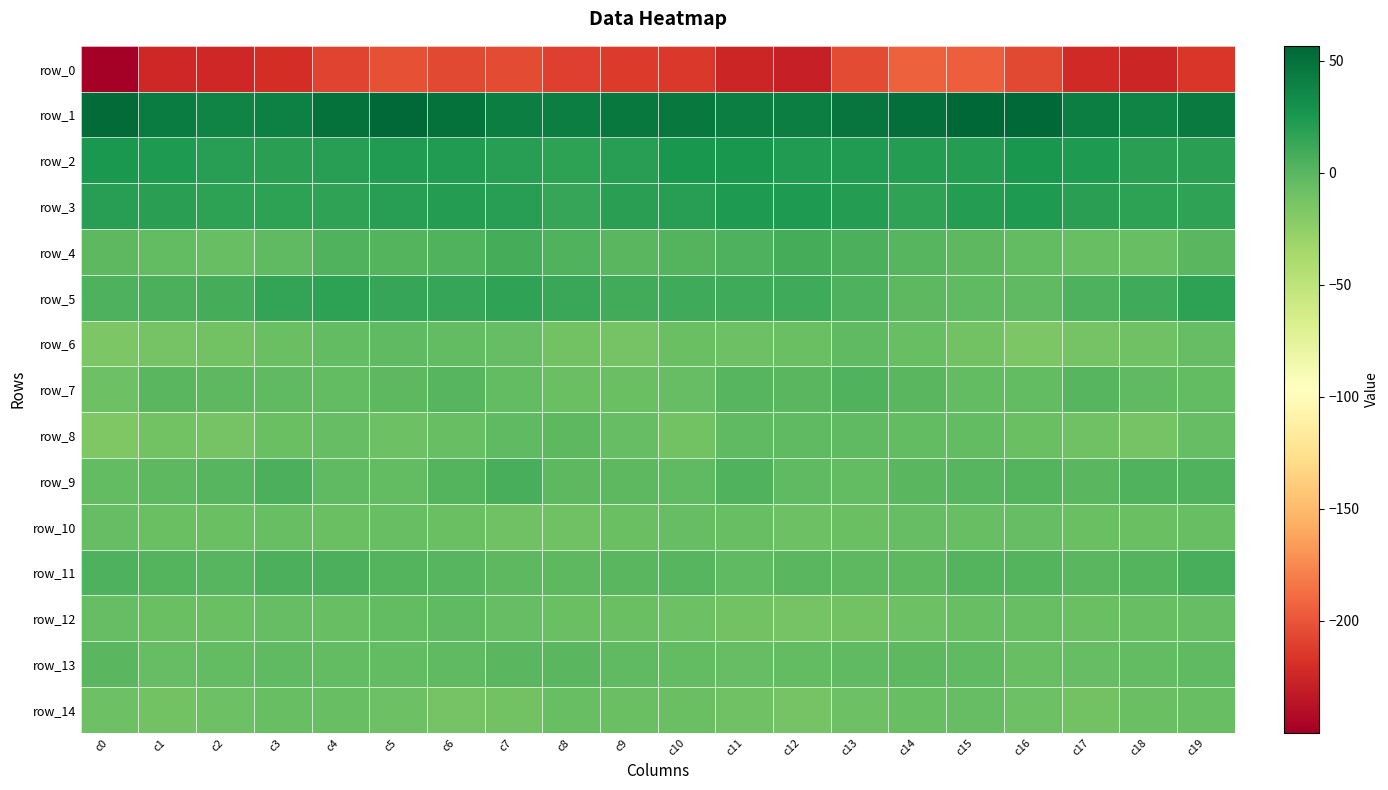

Reading left to right, extract all data points from this chart.

row_0: c0=-250.0	c1=-224.6	c2=-224.8	c3=-221.0	c4=-208.1	c5=-203.3	c6=-206.0	c7=-205.6	c8=-210.5	c9=-213.5	c10=-214.2	c11=-225.9	c12=-228.7	c13=-205.2	c14=-193.7	c15=-195.6	c16=-206.4	c17=-223.1	c18=-224.9	c19=-216.0
row_1: c0=53.1	c1=43.2	c2=38.2	c3=40.8	c4=49.8	c5=54.9	c6=49.8	c7=42.1	c8=41.5	c9=45.6	c10=45.2	c11=41.3	c12=42.1	c13=48.1	c14=51.6	c15=56.6	c16=55.3	c17=41.5	c18=37.9	c19=44.4
row_2: c0=25.0	c1=23.9	c2=19.5	c3=18.3	c4=20.1	c5=22.9	c6=22.2	c7=20.2	c8=17.3	c9=20.0	c10=26.0	c11=25.6	c12=22.7	c13=22.2	c14=21.0	c15=21.0	c16=25.4	c17=23.5	c18=18.6	c19=18.4
row_3: c0=19.7	c1=18.5	c2=17.9	c3=17.8	c4=16.3	c5=20.0	c6=21.6	c7=19.7	c8=13.9	c9=19.3	c10=20.6	c11=23.5	c12=23.6	c13=21.6	c14=17.0	c15=21.5	c16=23.4	c17=18.3	c18=18.2	c19=16.4
row_4: c0=-1.6	c1=-4.2	c2=-6.5	c3=-3.2	c4=2.7	c5=2.0	c6=3.7	c7=7.9	c8=2.9	c9=-0.8	c10=2.3	c11=3.9	c12=7.8	c13=6.1	c14=1.0	c15=-2.0	c16=-4.0	c17=-6.2	c18=-6.1	c19=-0.8
row_5: c0=4.2	c1=6.0	c2=7.7	c3=15.7	c4=17.2	c5=13.8	c6=14.0	c7=16.6	c8=12.6	c9=9.4	c10=10.6	c11=11.0	c12=10.0	c13=4.1	c14=-1.8	c15=-2.4	c16=-2.9	c17=4.5	c18=10.3	c19=17.2
row_6: c0=-15.6	c1=-12.0	c2=-11.0	c3=-6.9	c4=-4.1	c5=-3.2	c6=-4.2	c7=-5.0	c8=-10.8	c9=-12.3	c10=-7.8	c11=-8.7	c12=-7.3	c13=-2.4	c14=-6.0	c15=-11.1	c16=-15.4	c17=-11.9	c18=-10.3	c19=-5.6
row_7: c0=-8.1	c1=0.2	c2=-1.2	c3=-2.8	c4=-3.7	c5=-1.6	c6=1.0	c7=-4.0	c8=-7.0	c9=-7.7	c10=-4.7	c11=0.9	c12=0.0	c13=3.8	c14=-0.4	c15=-3.8	c16=-4.3	c17=1.1	c18=-2.7	c19=-3.5
row_8: c0=-16.6	c1=-11.0	c2=-11.9	c3=-7.2	c4=-5.3	c5=-8.4	c6=-5.7	c7=-2.2	c8=-1.6	c9=-5.1	c10=-11.1	c11=-2.1	c12=-2.9	c13=-3.0	c14=-3.8	c15=-4.0	c16=-8.0	c17=-9.8	c18=-11.7	c19=-5.4
row_9: c0=-4.2	c1=-1.8	c2=1.0	c3=5.7	c4=-2.3	c5=-3.4	c6=2.1	c7=7.2	c8=-1.2	c9=-1.9	c10=-2.4	c11=2.7	c12=-2.4	c13=-4.0	c14=-0.7	c15=0.8	c16=2.1	c17=-0.8	c18=3.3	c19=3.1
row_10: c0=-5.6	c1=-7.2	c2=-7.8	c3=-6.0	c4=-7.0	c5=-6.6	c6=-8.0	c7=-9.3	c8=-9.6	c9=-7.1	c10=-4.7	c11=-6.3	c12=-8.9	c13=-7.4	c14=-5.4	c15=-6.8	c16=-4.5	c17=-8.0	c18=-7.3	c19=-6.2
row_11: c0=4.6	c1=1.9	c2=0.6	c3=5.3	c4=5.6	c5=2.2	c6=1.4	c7=-1.9	c8=-1.4	c9=-0.7	c10=0.5	c11=-2.9	c12=-0.5	c13=-1.0	c14=-1.2	c15=2.1	c16=1.6	c17=0.3	c18=1.5	c19=6.6
row_12: c0=-4.9	c1=-7.1	c2=-7.4	c3=-4.7	c4=-6.2	c5=-4.2	c6=-2.8	c7=-4.6	c8=-7.7	c9=-7.4	c10=-9.2	c11=-10.7	c12=-12.1	c13=-10.6	c14=-8.8	c15=-6.4	c16=-6.9	c17=-7.9	c18=-6.4	c19=-5.1
row_13: c0=-0.7	c1=-4.7	c2=-3.8	c3=-2.5	c4=-3.9	c5=-3.6	c6=-2.4	c7=-0.1	c8=-0.1	c9=-3.2	c10=-3.9	c11=-4.8	c12=-3.9	c13=-2.9	c14=-1.6	c15=-2.5	c16=-6.1	c17=-4.9	c18=-3.3	c19=-3.2
row_14: c0=-8.7	c1=-11.4	c2=-8.4	c3=-5.8	c4=-6.1	c5=-8.4	c6=-12.0	c7=-10.5	c8=-6.3	c9=-8.0	c10=-7.1	c11=-10.5	c12=-12.8	c13=-8.3	c14=-6.0	c15=-5.6	c16=-8.9	c17=-11.3	c18=-7.2	c19=-5.8